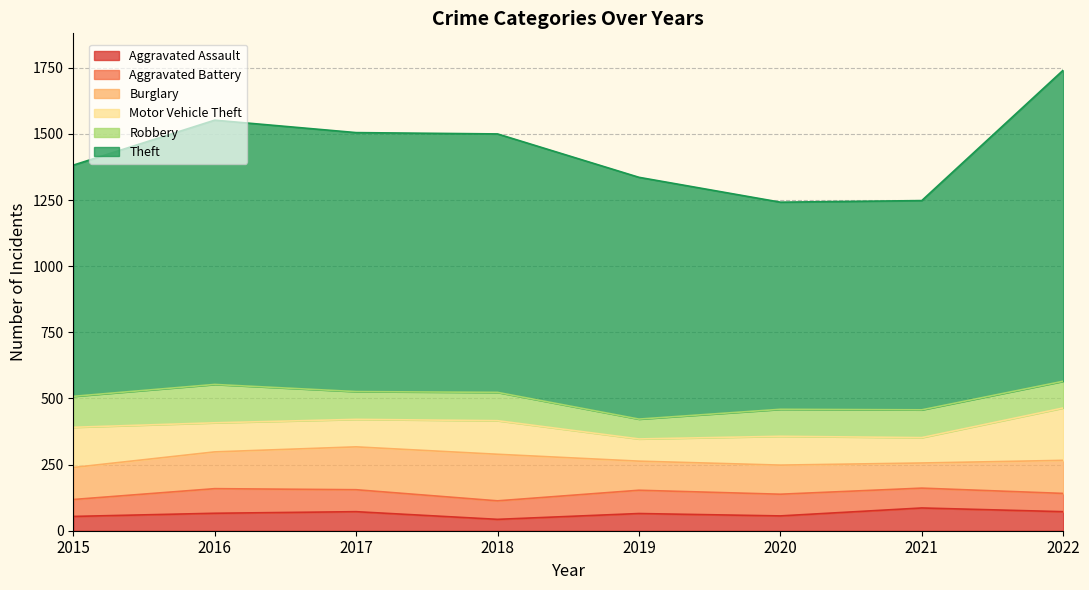

What is the highest value of the Robbery series?

145